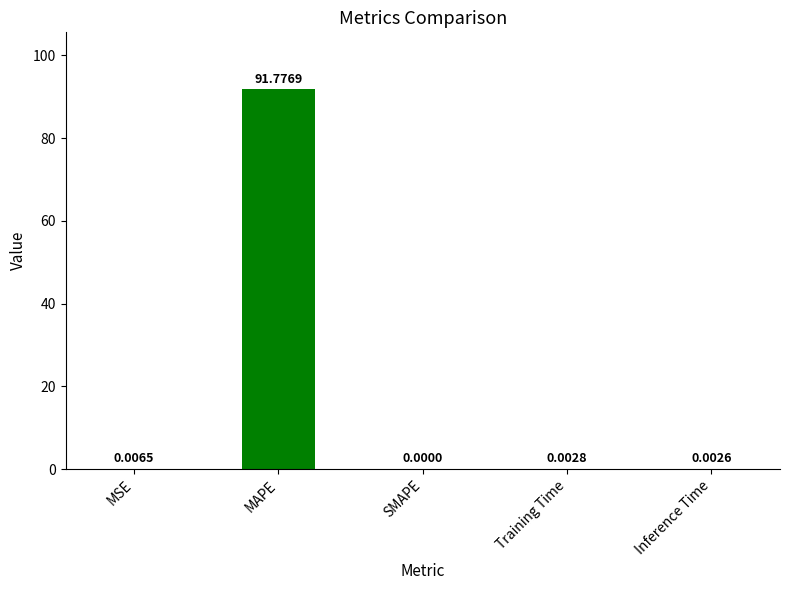

Where is the data nearest to the value 45?

MSE